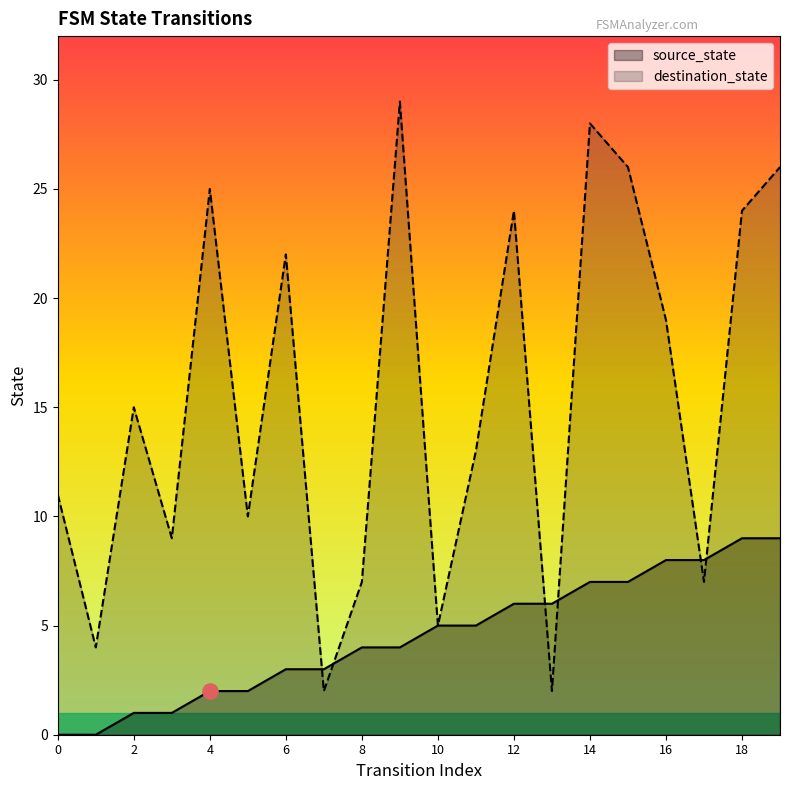

What is the total value across all series at 13?

8